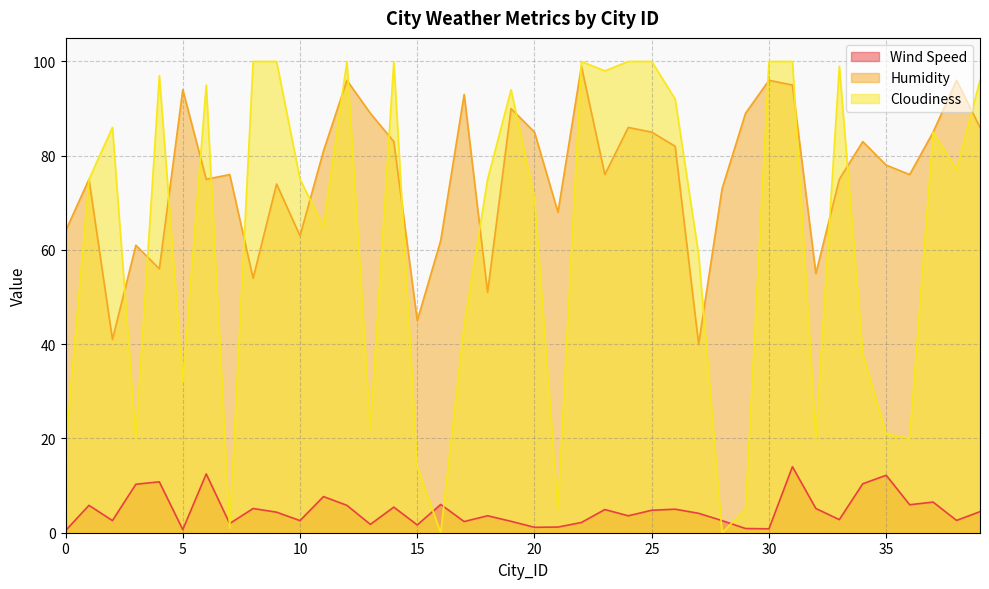

Where does the Cloudiness series first go above 75?

2